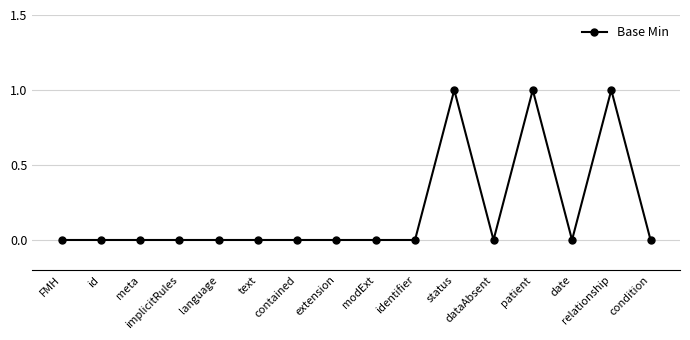

What is the sum of all values?

3